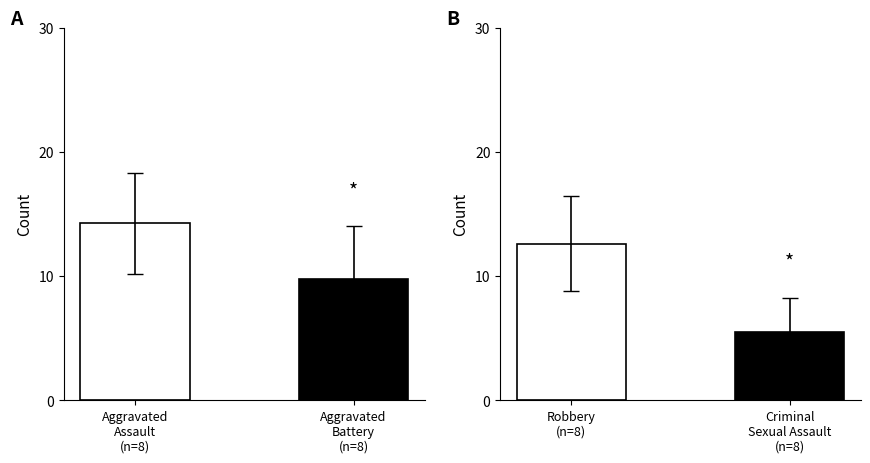

Rank the series by their maximum value, from highest to lowest.

Aggravated Assault, Robbery, Aggravated Battery, Criminal Sexual Assault